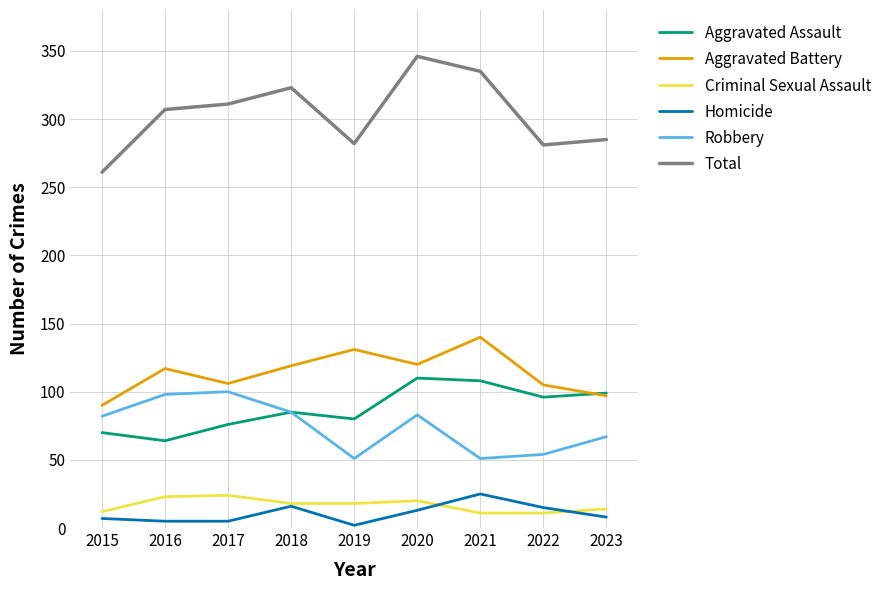

What value does the Criminal Sexual Assault series have at 2020?

20